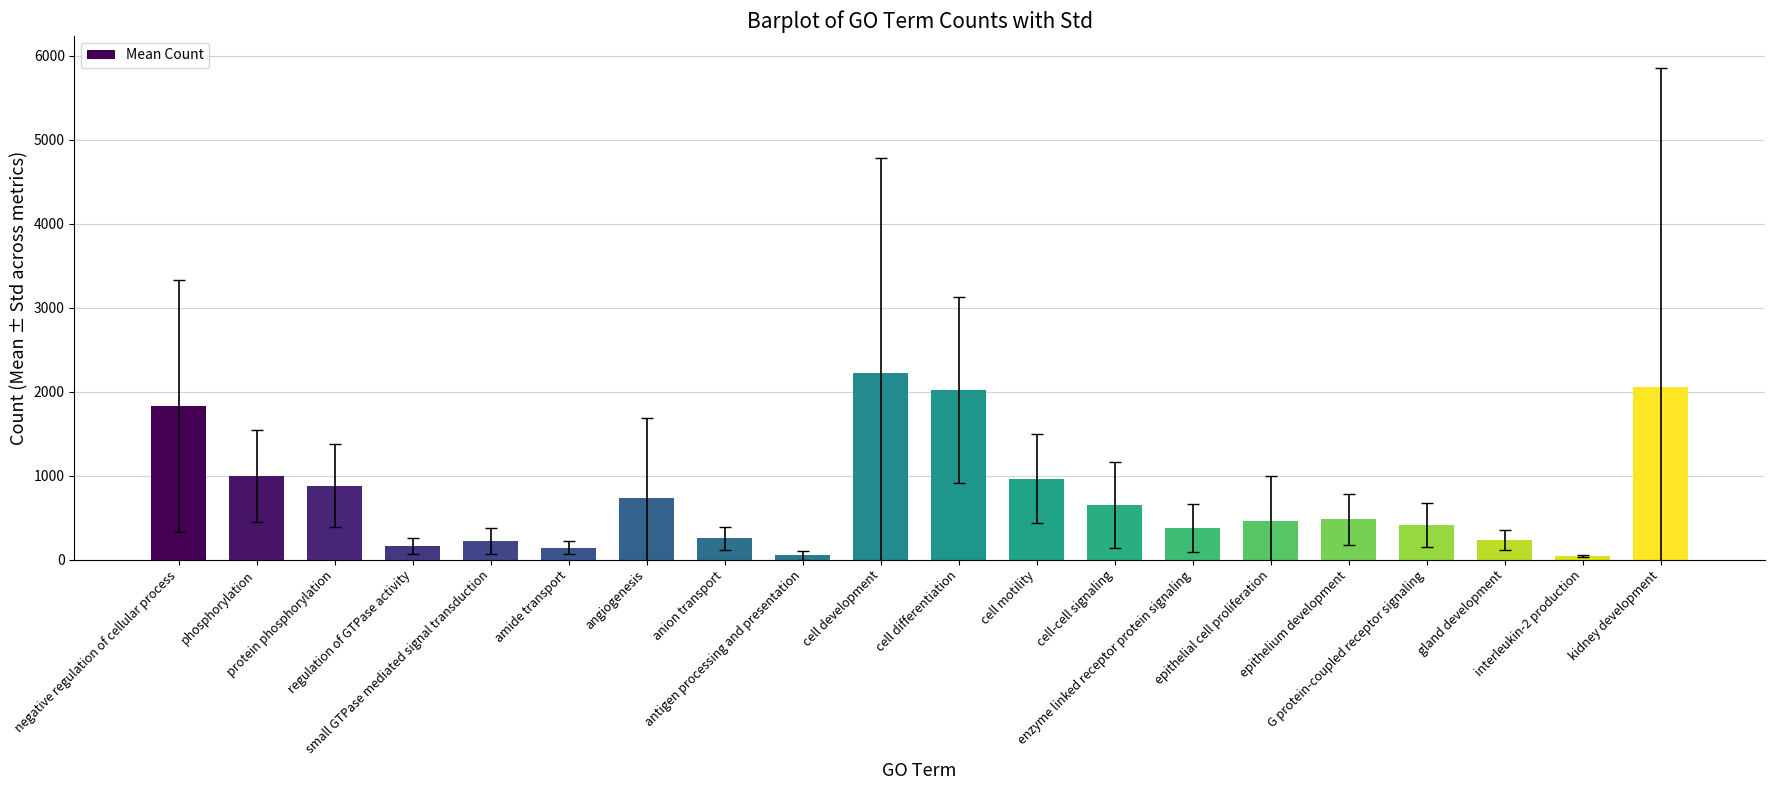

Count the number of values greater than 476.

10